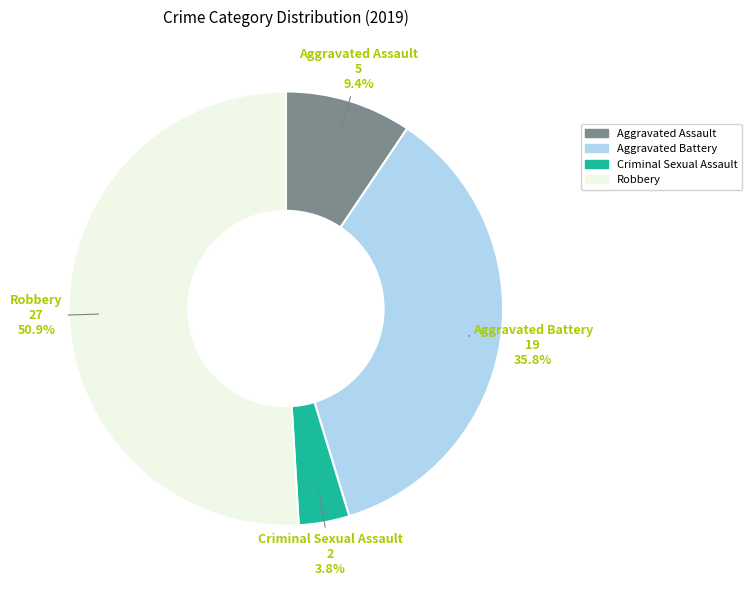

Which category has the biggest portion of the pie?

Robbery